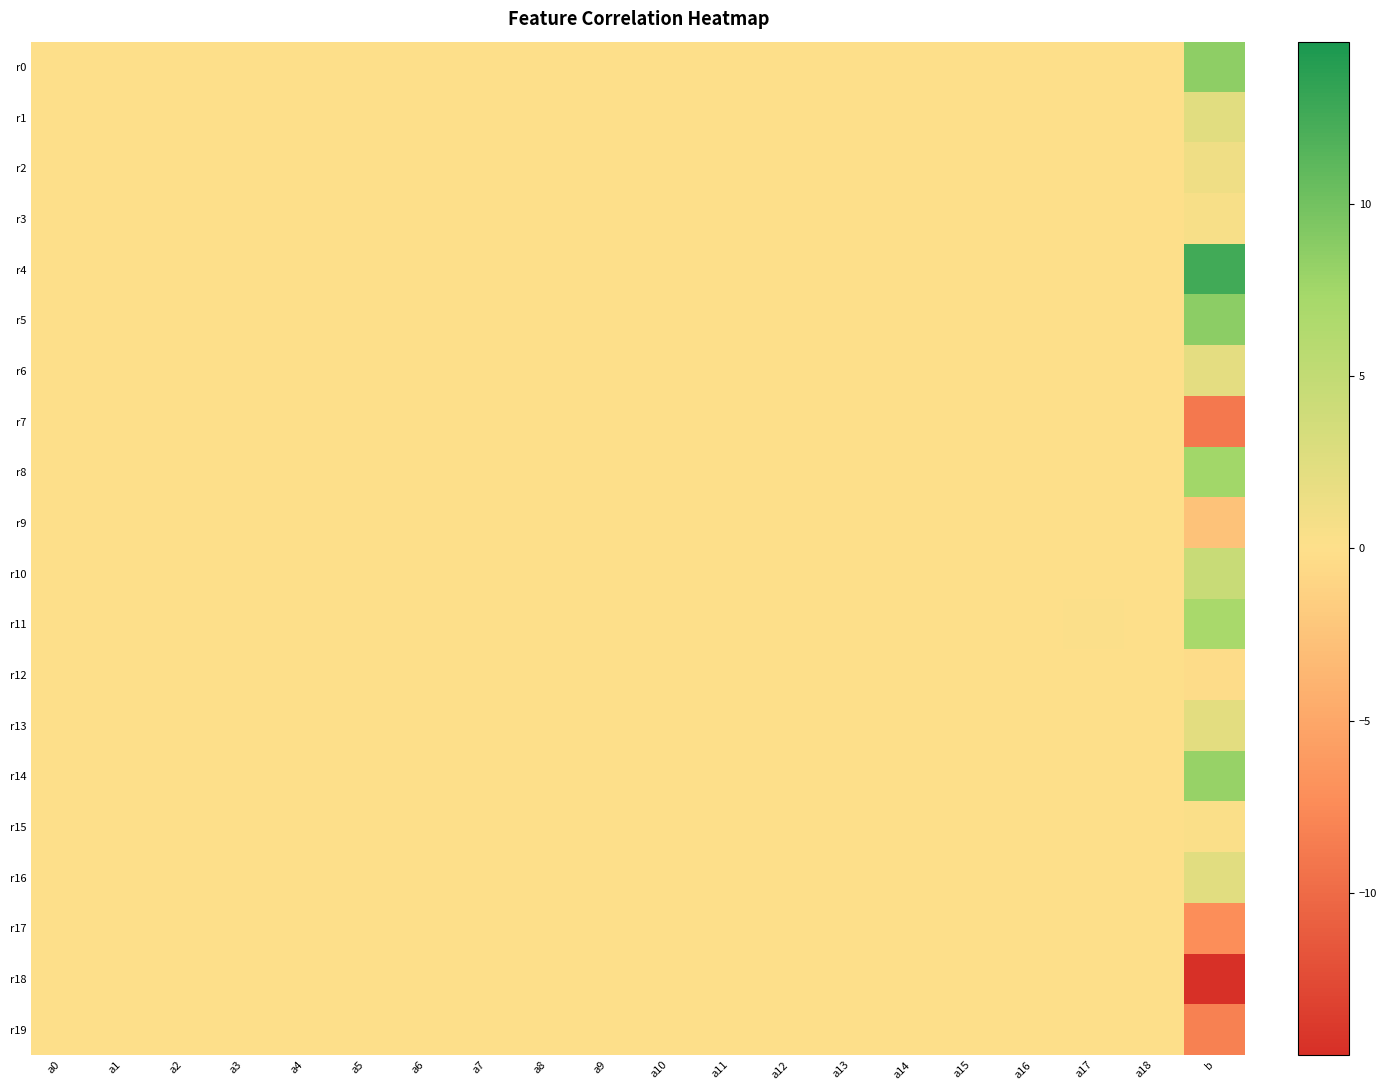

At which category is the sum across all series the highest?

b